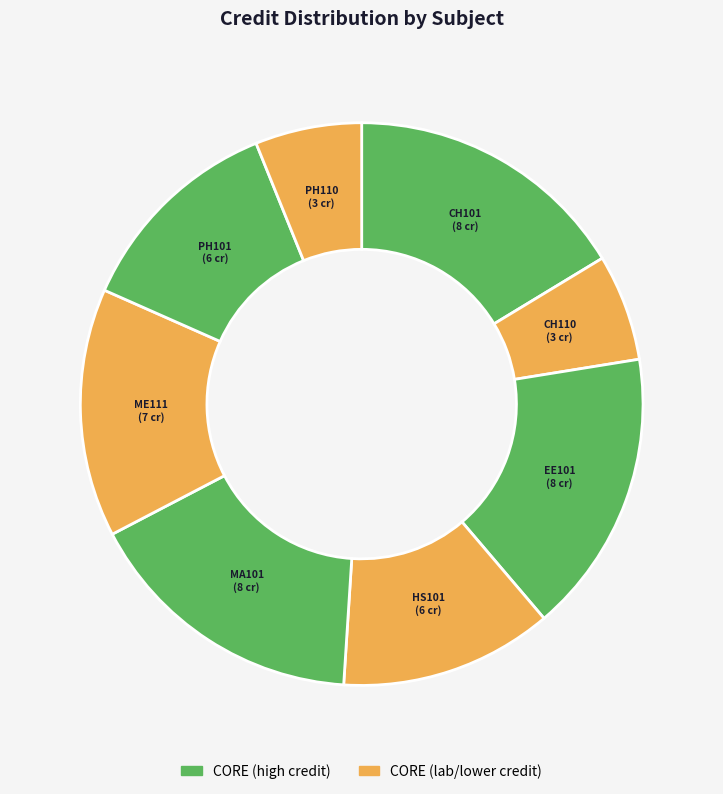

Approximately how many times larger is the value at PH110 compared to ME111?

0.4